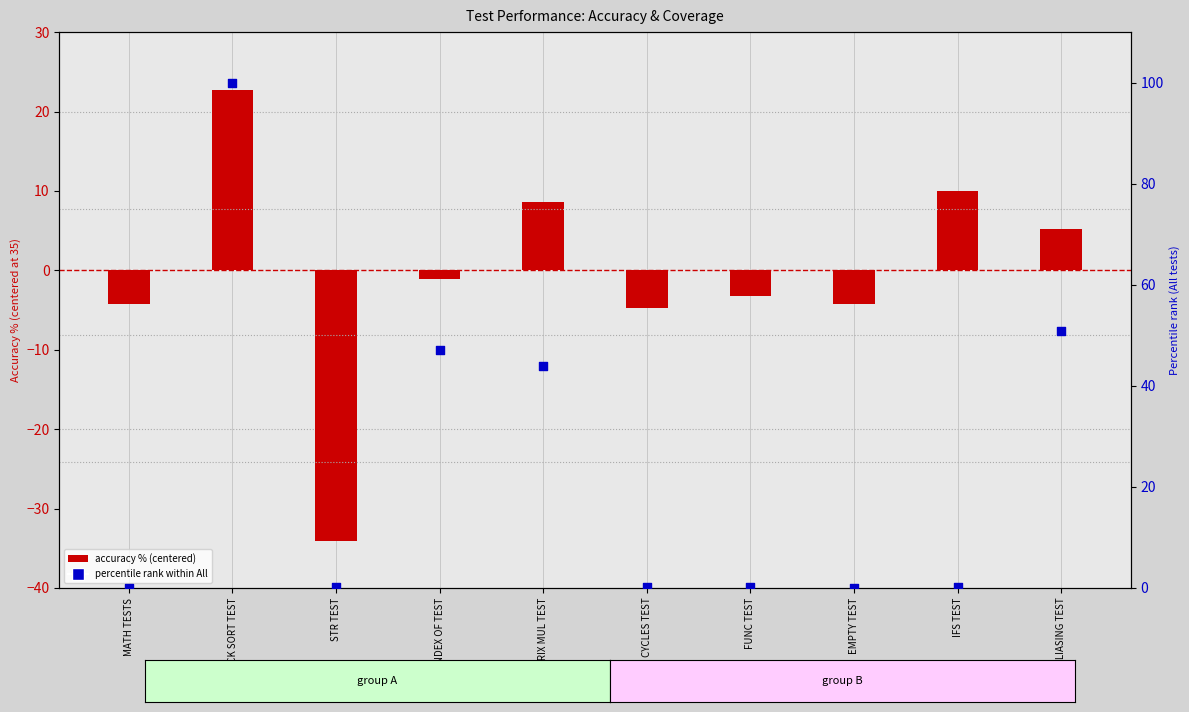

Which series has the largest Y range (max minus min)?

percentile rank (All)